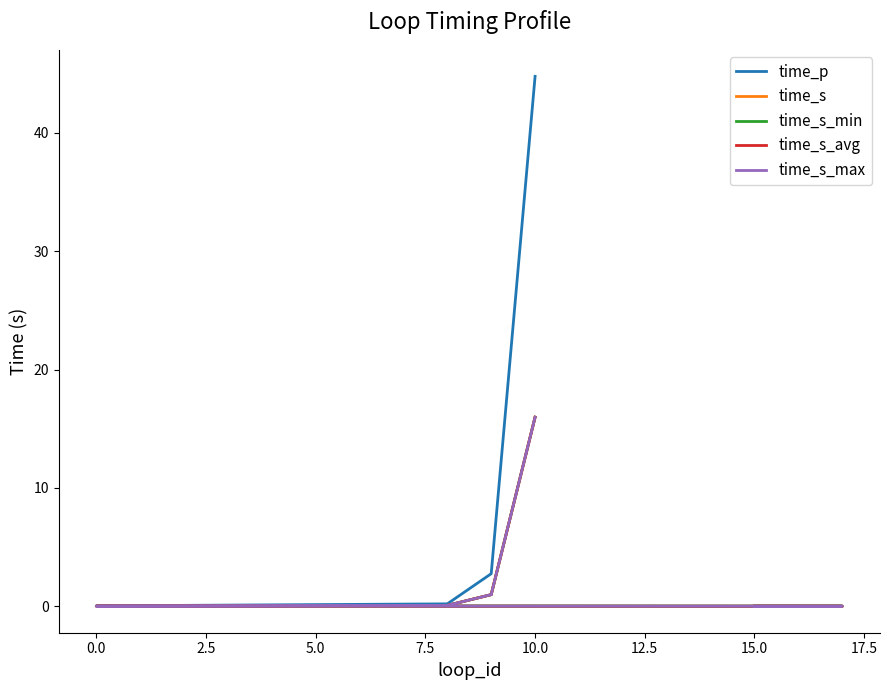

Which has a higher value, 7.5 or 5.0?

5.0